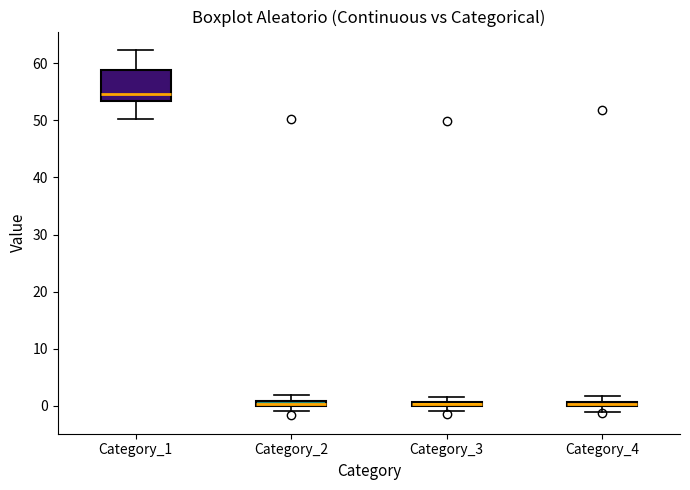

Which box has the highest median line?

Category_1